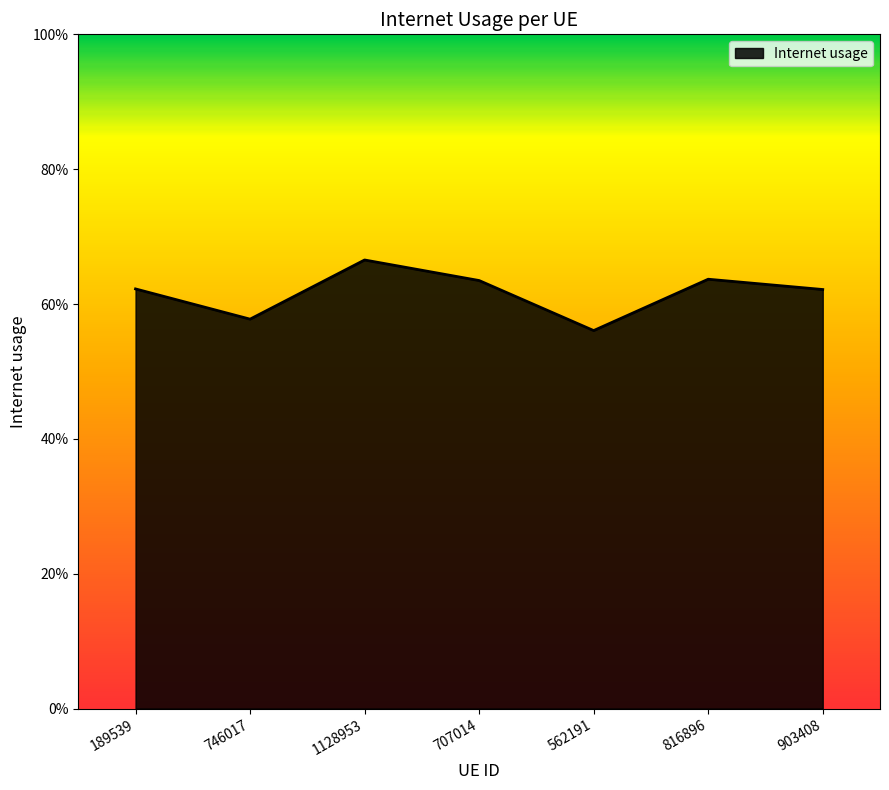

List the labels in order of value, largest first.

1128953, 816896, 707014, 189539, 903408, 746017, 562191